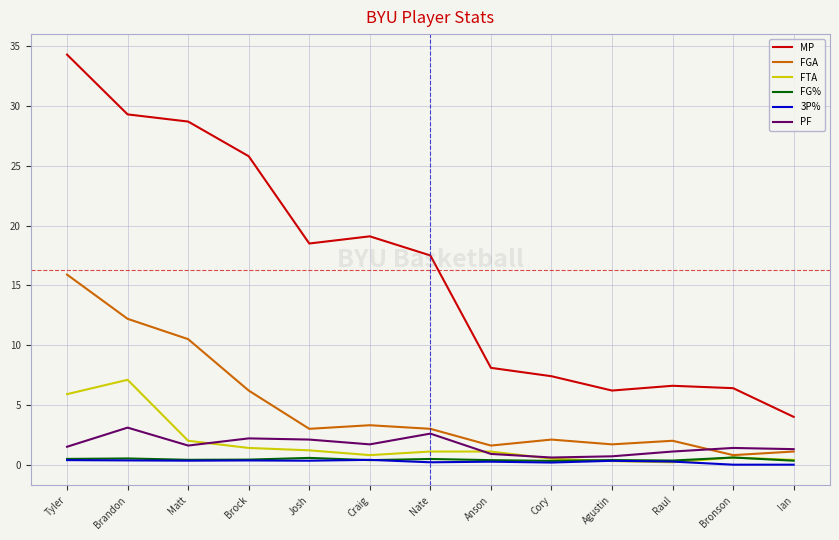

Which series has the largest range (max minus min)?

MP